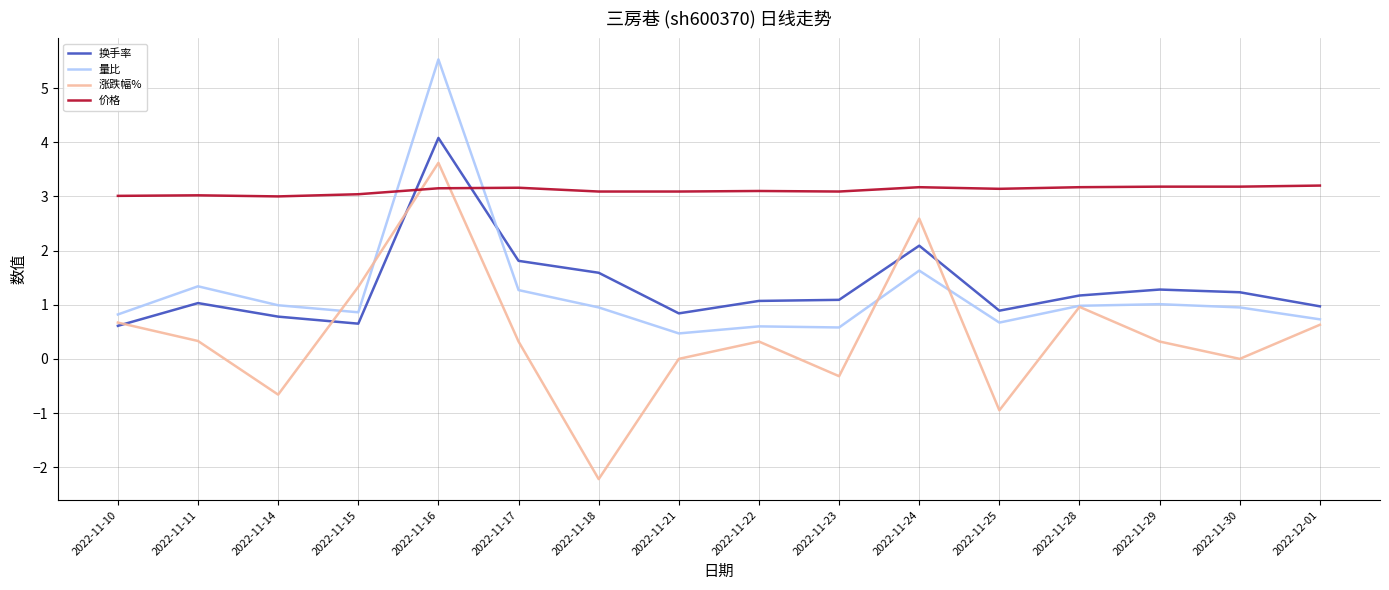

Which series ends up on top after the final intersection of 换手率 and 量比?

换手率